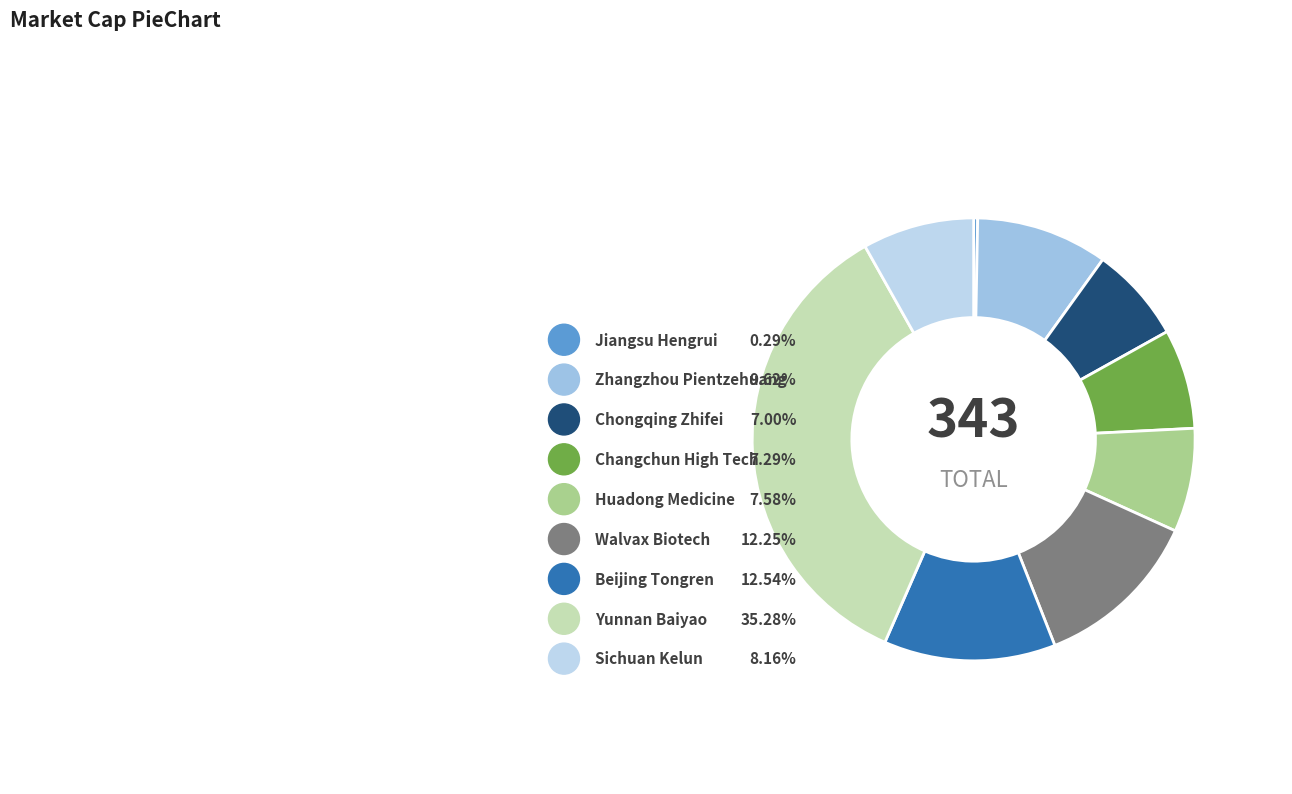

What percentage is the Zhangzhou Pientzehuang slice, to the nearest percent?

10%